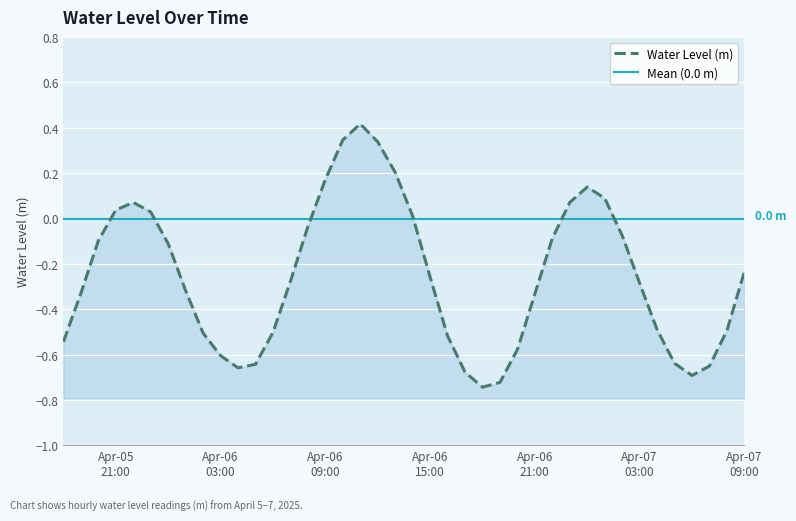

What is the label of the 27th point from the left?

2025-04-06 20:00:00